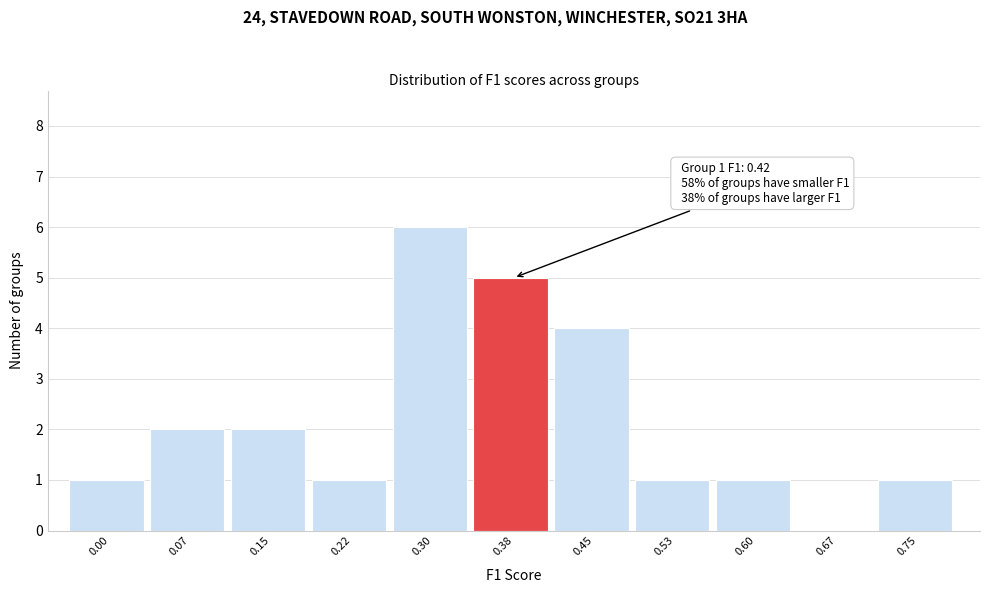

Reading left to right, list all the values displayed in this chart.

0.00=1	0.07=2	0.15=2	0.22=1	0.30=6	0.38=5	0.45=4	0.53=1	0.60=1	0.67=0	0.75=1